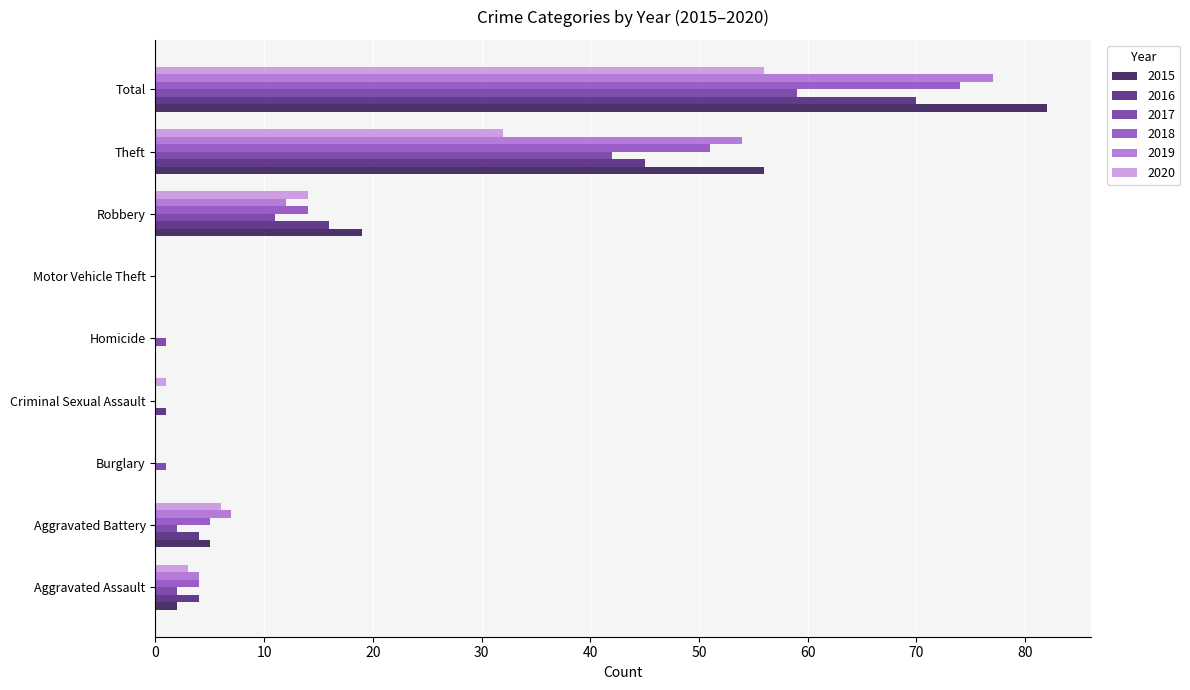

True or false: 2018 has a value of 74 at Total.

True